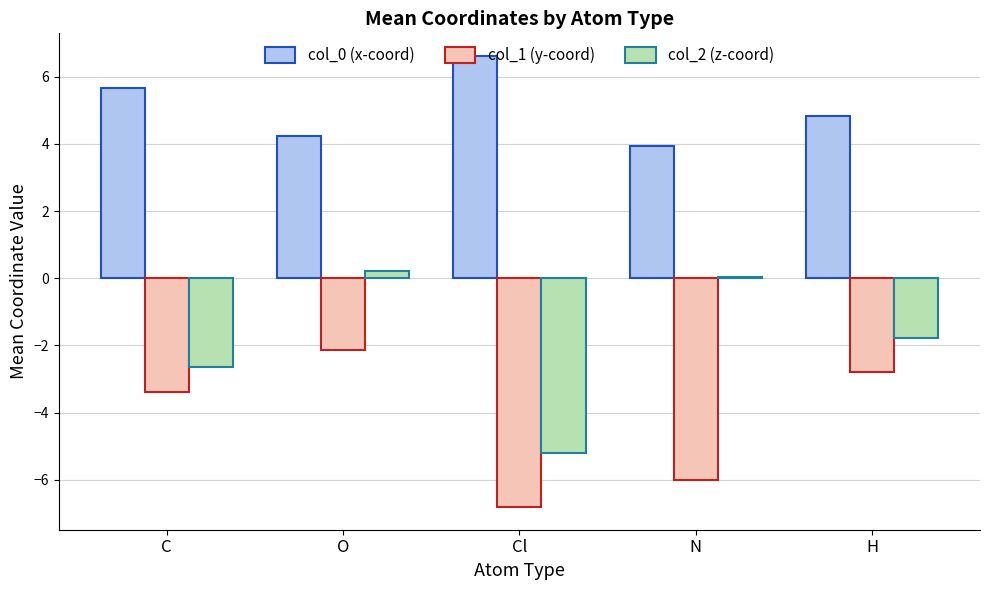

What is the greatest value displayed?

6.6